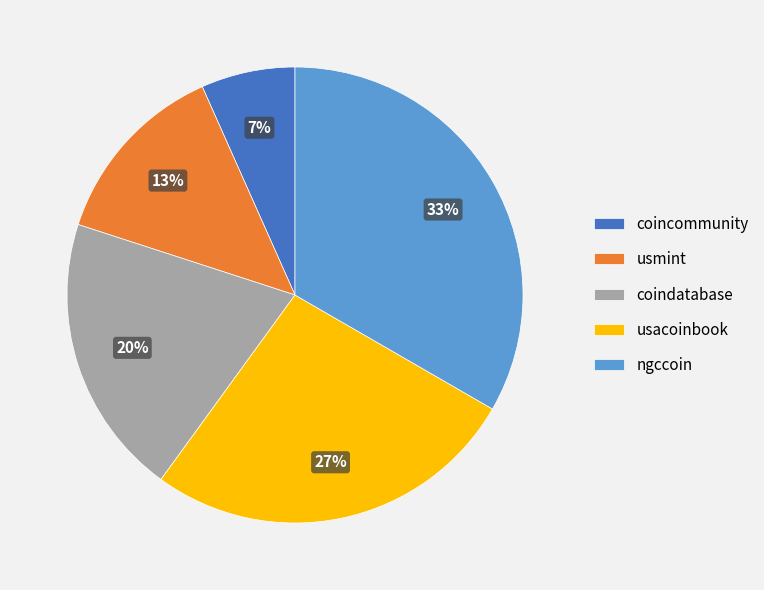

To the nearest percent, what is the combined percentage of usacoinbook and usmint?

40%